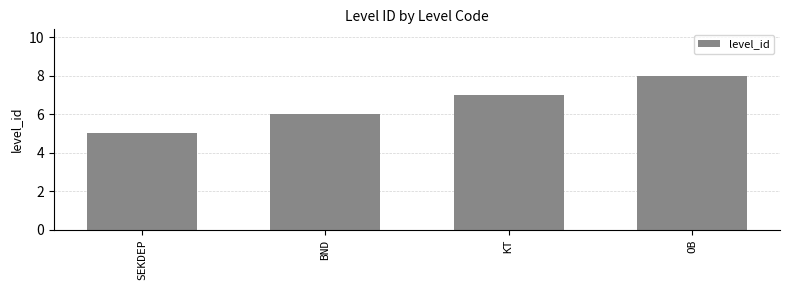

Reading left to right, extract all data points from this chart.

SEKDEP=5	BND=6	KT=7	OB=8